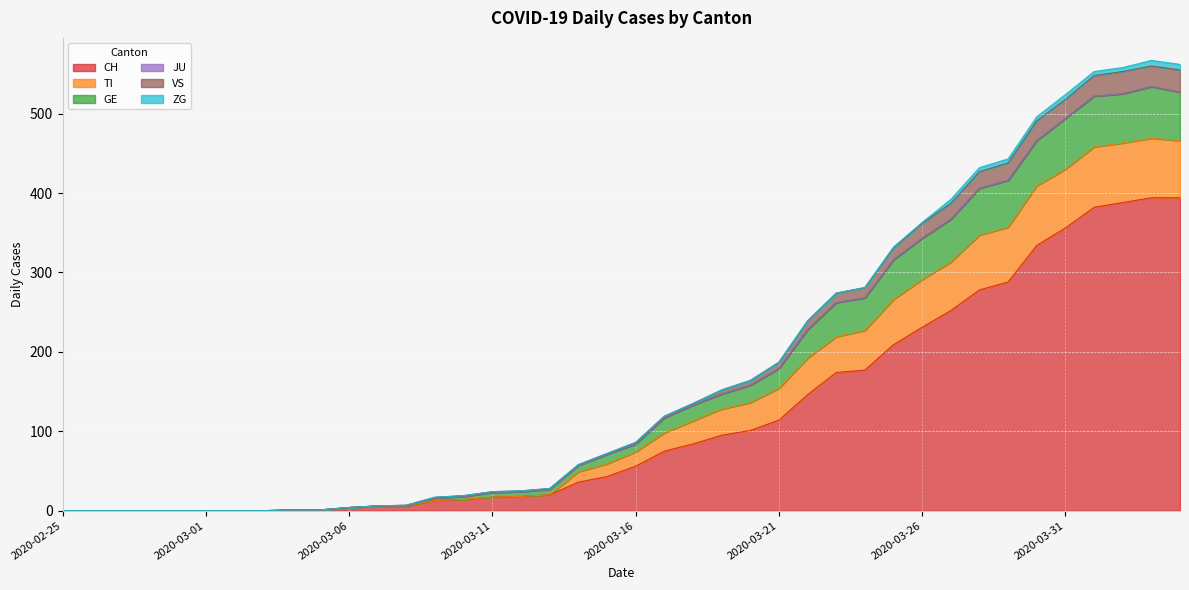

Where is the first local maximum for TI?

2020-04-03